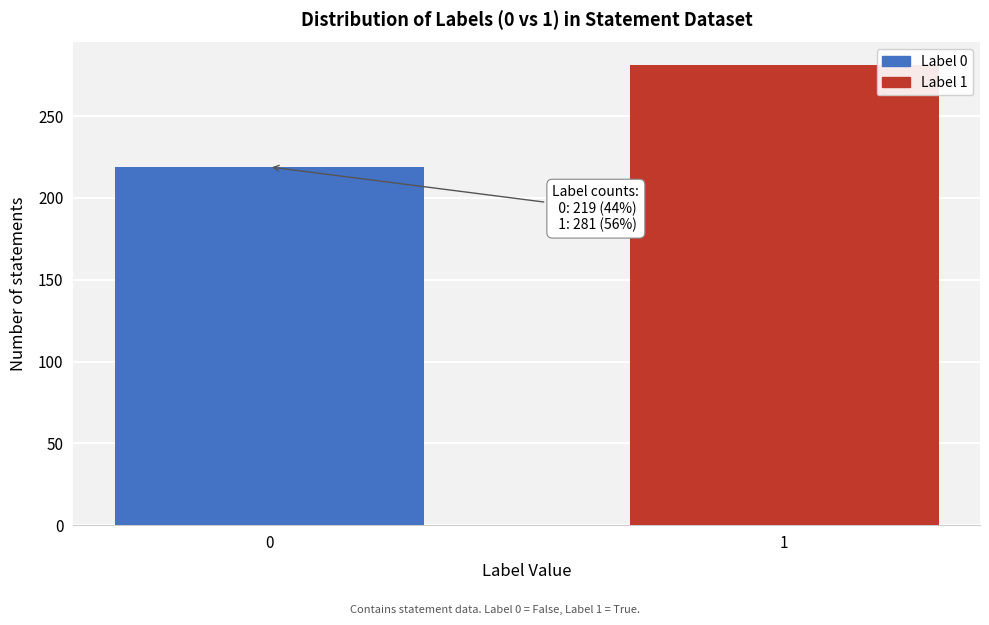

Reading right to left, what are all the values shown in this chart?

281	219